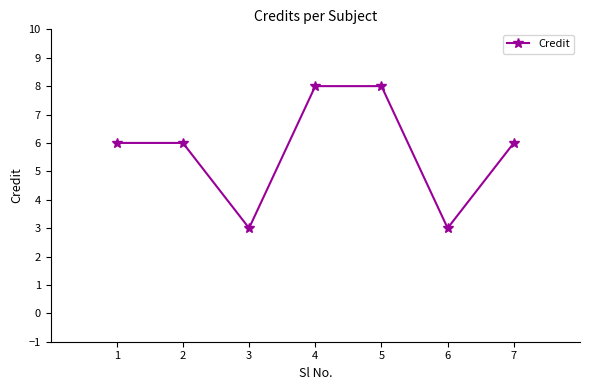

What is the maximum value shown in the chart?

8